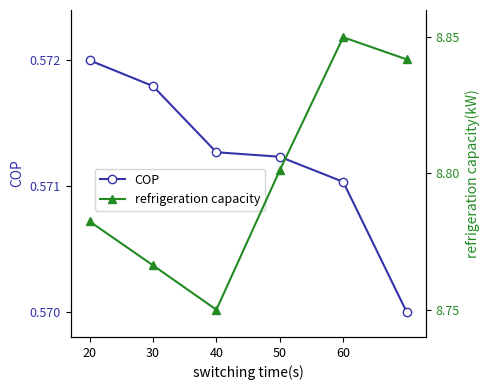

True or false: refrigeration capacity and COP cross at least once.

False